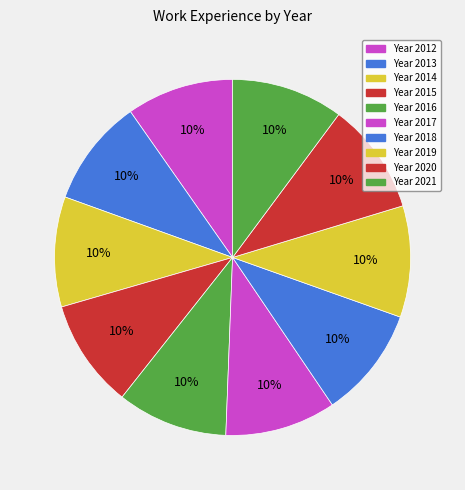

Count the number of slices in the pie.

10